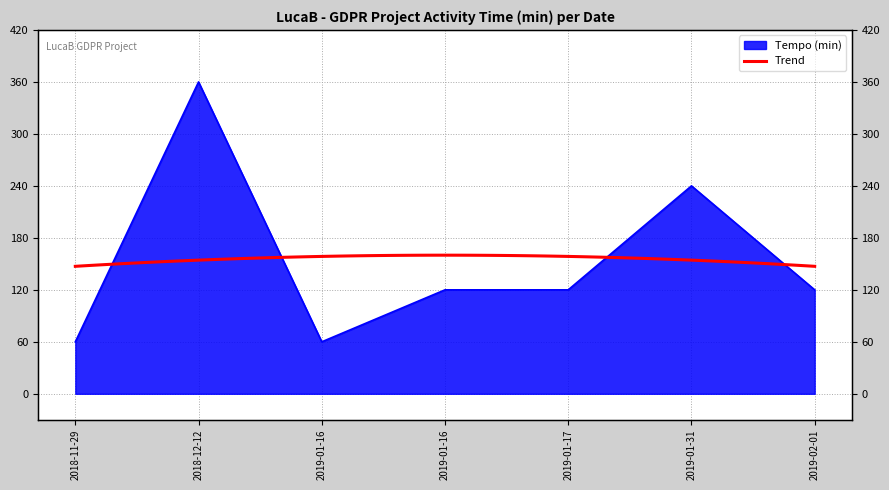

How many lines are shown in the chart?

1